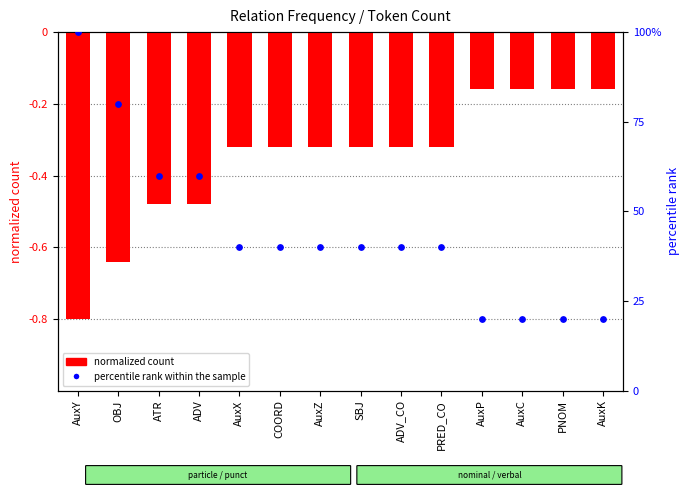

At how many categories does at least one series exceed 17?

14